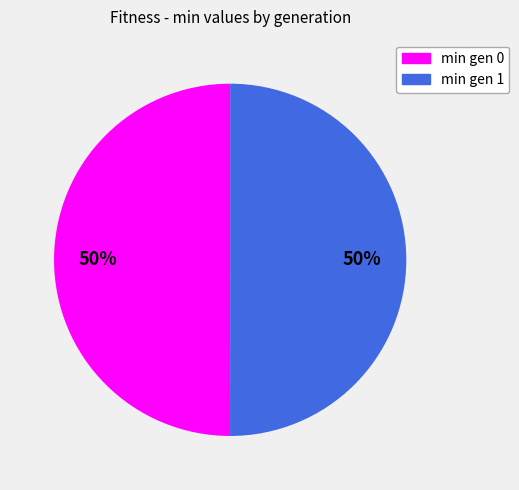

To the nearest percent, what percentage of the pie is min gen 0?

50%